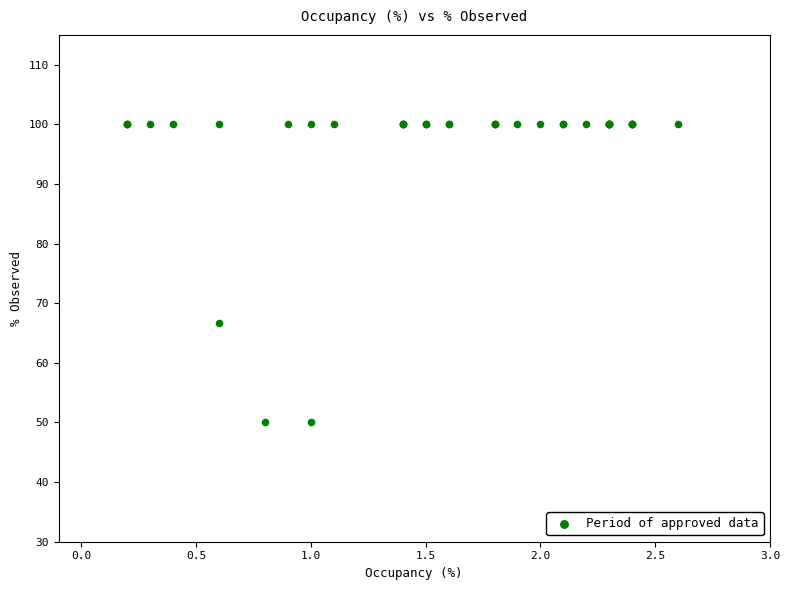

What Y value in the scatter plot is closest to 75?

66.7